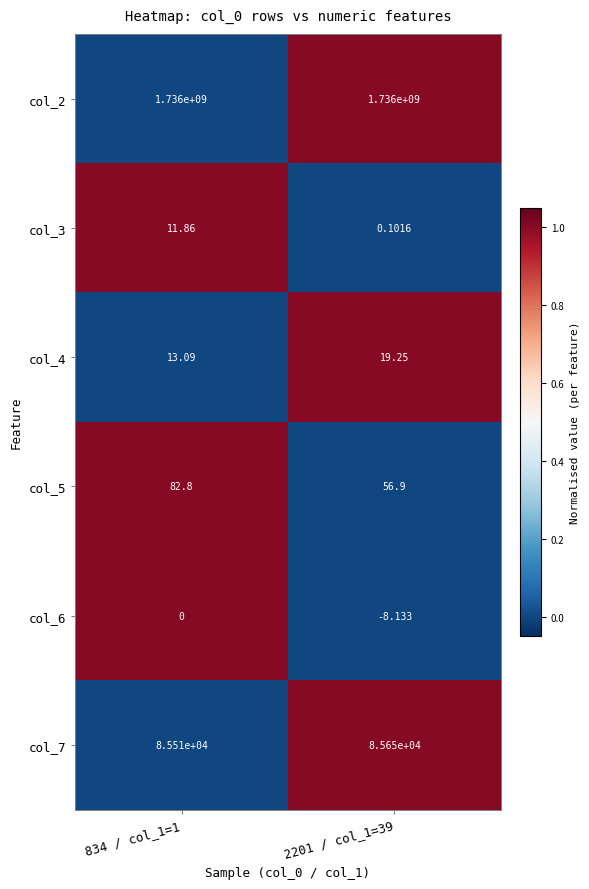

Which series has the largest total across all categories?

col_2